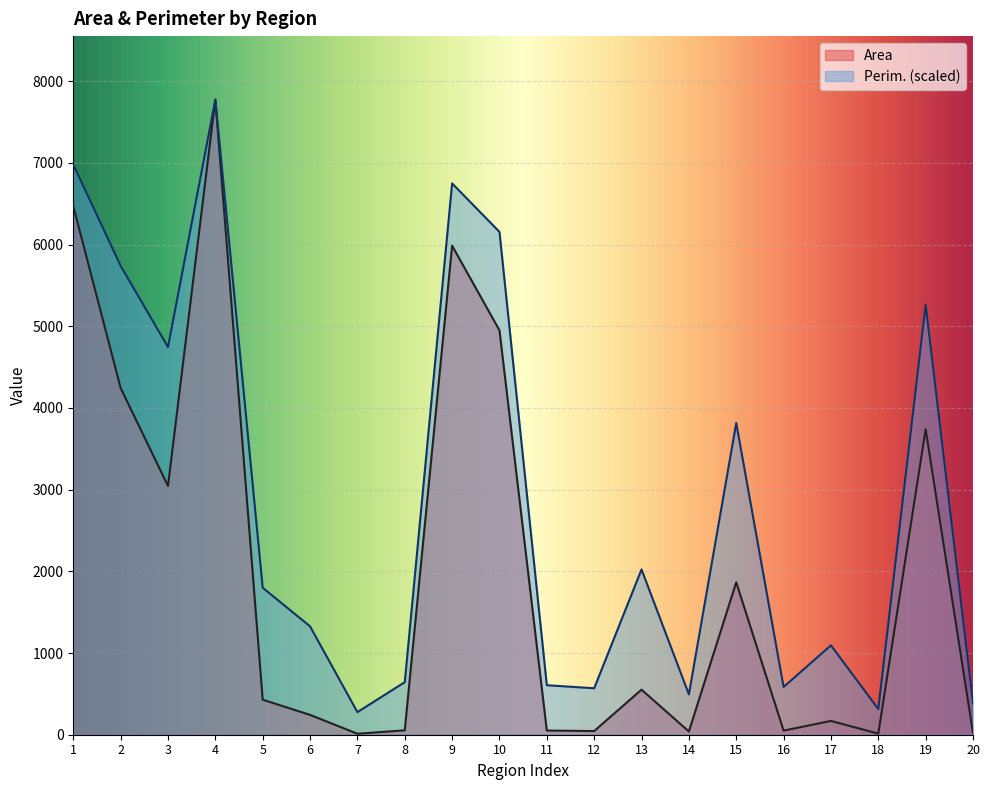

Does the chart display data point markers on the line(s)?

No